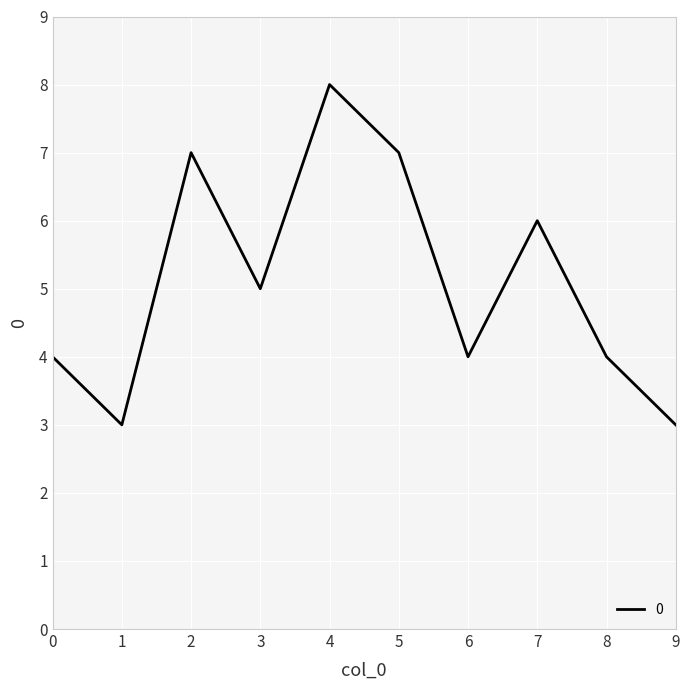

True or false: the data shows 8 at 4.

True